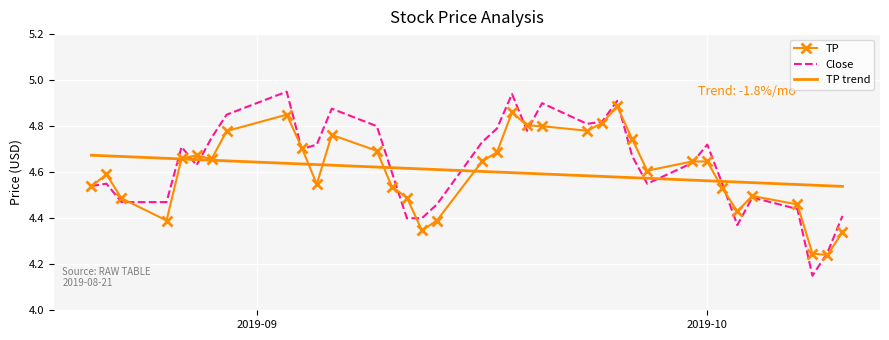

Which series has the largest range (max minus min)?

Close